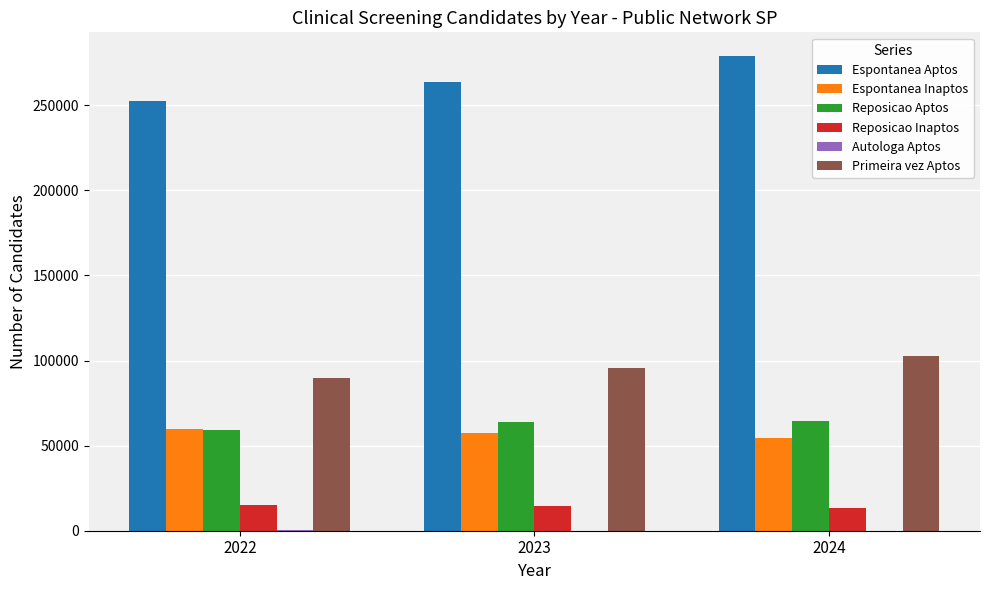

What is the average value of the Primeira vez Aptos series?

96051